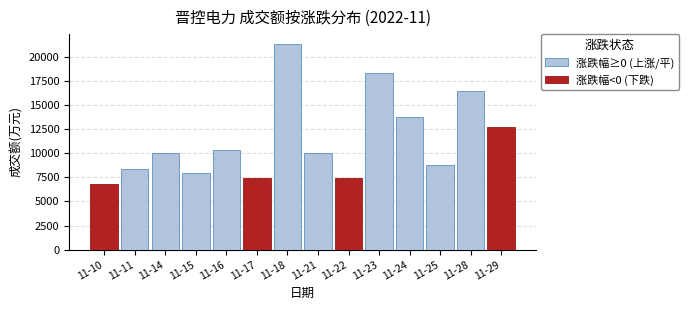

What is the sum of all 涨跌幅<0 (下跌) values?

34406